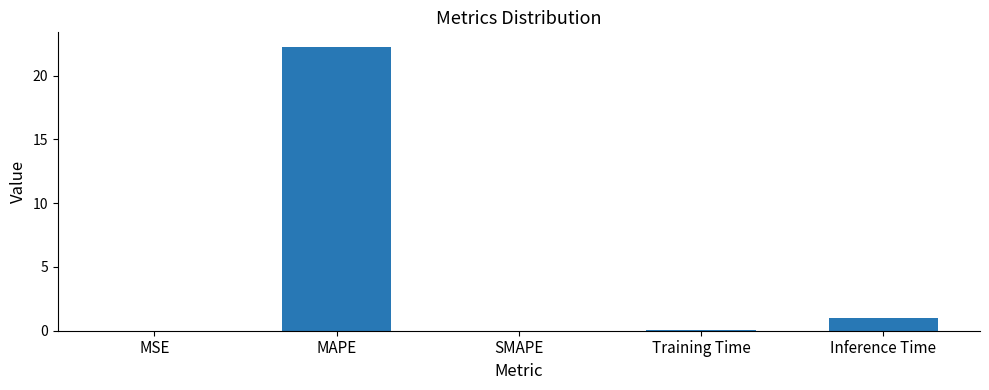

Where is the data nearest to the value 11?

Inference Time